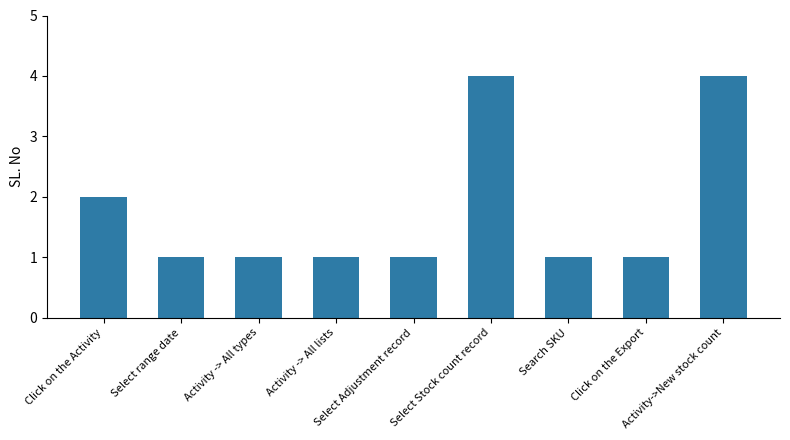

What position from the right is Activity -> All lists?

6